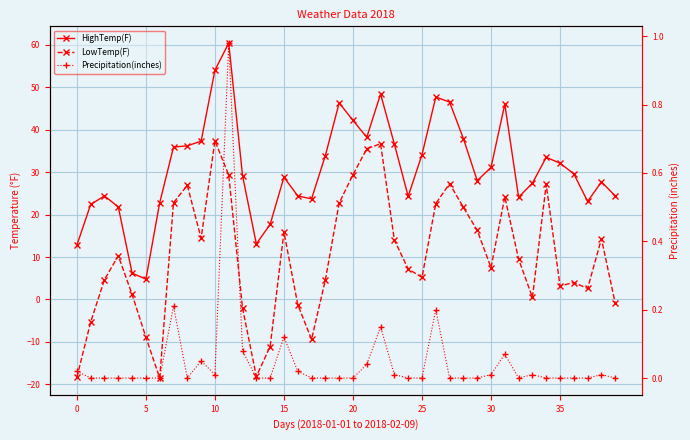

True or false: HighTemp(F) has more than 0 interior local peaks.

True